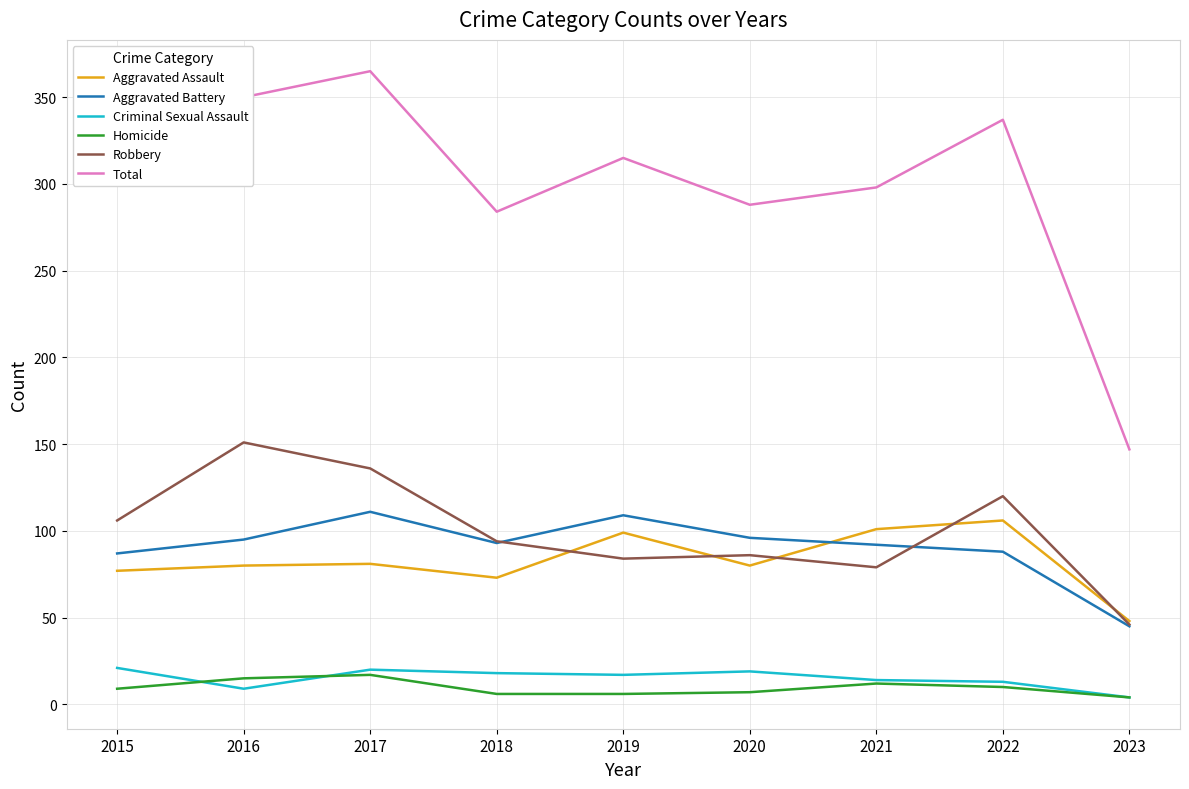

Which series has the largest range (max minus min)?

Total